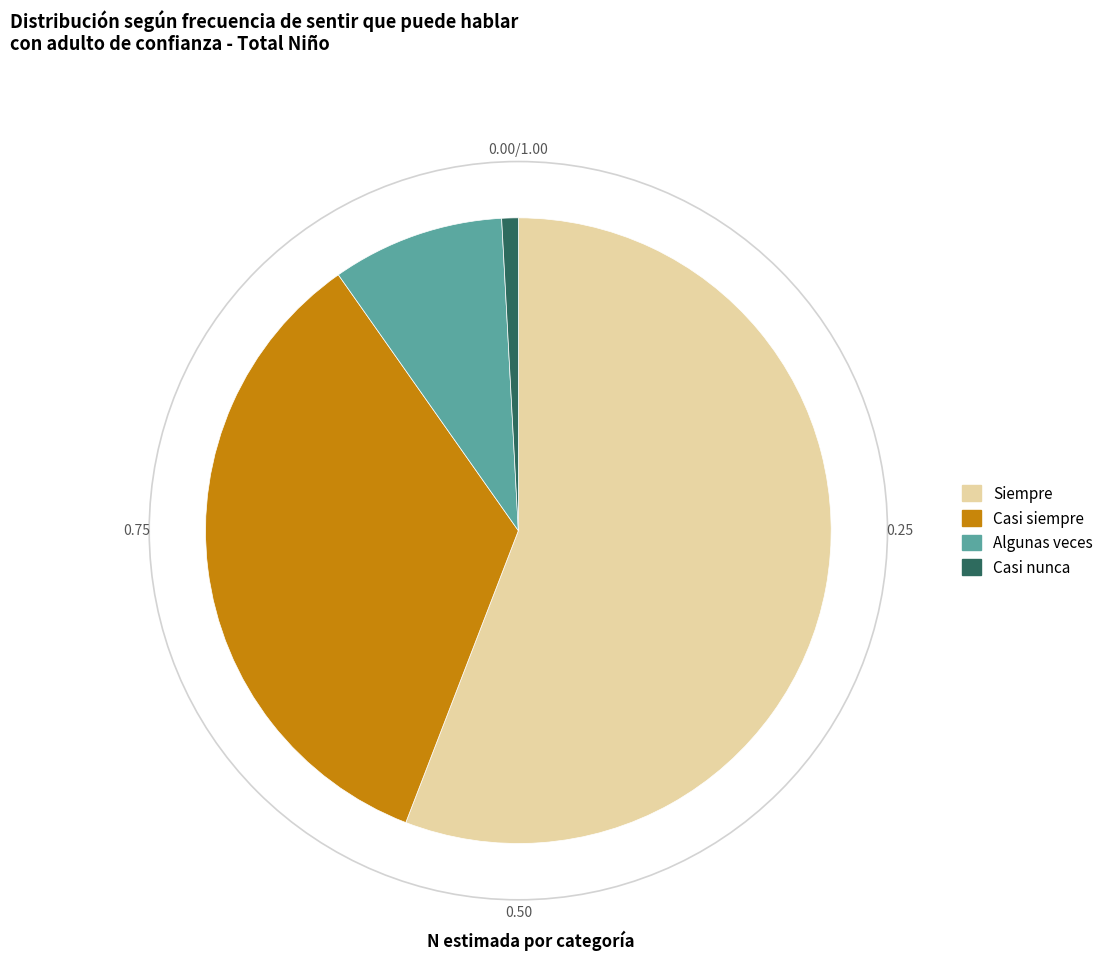

Is there a majority slice in this chart?

Yes